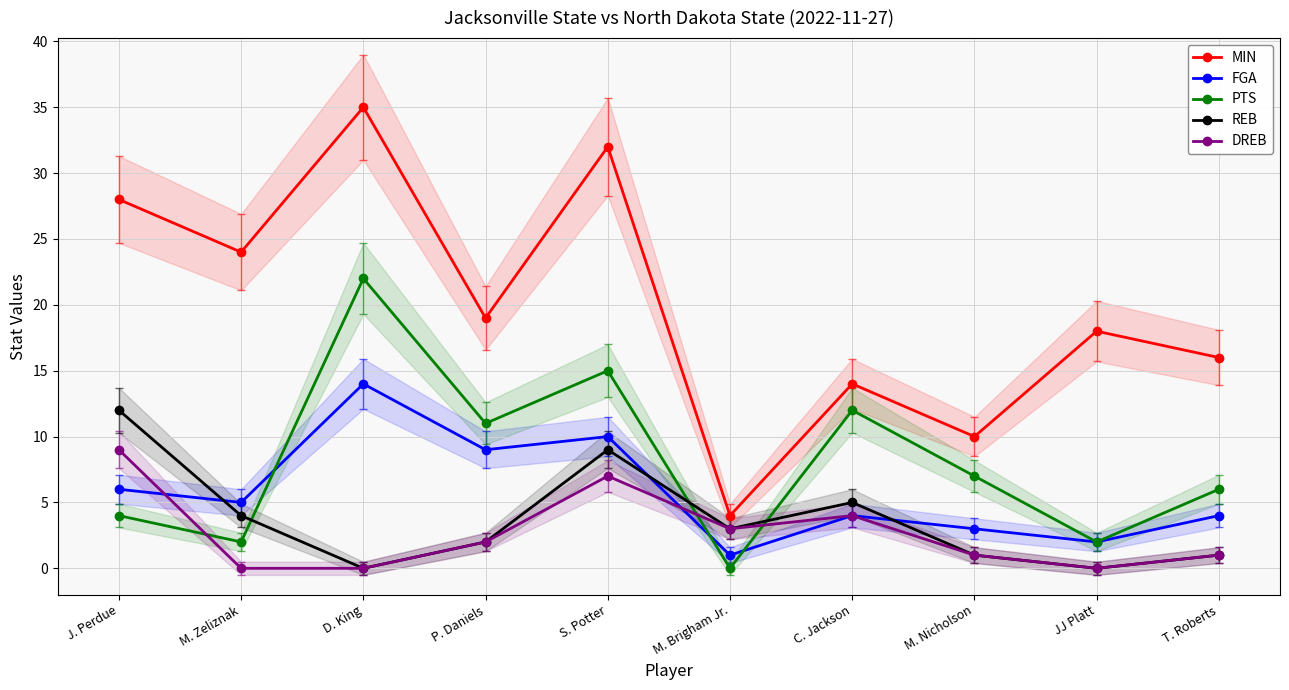

Does the chart have visible grid lines?

Yes